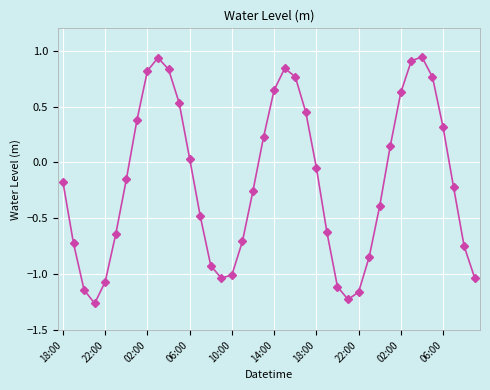

How many series are shown in this chart?

1